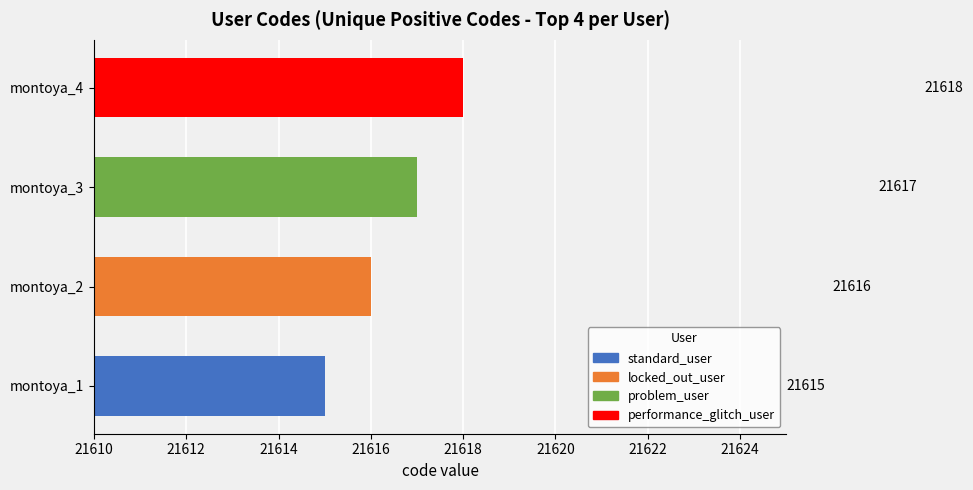

What is the change in value from montoya_1 to montoya_2?

+1